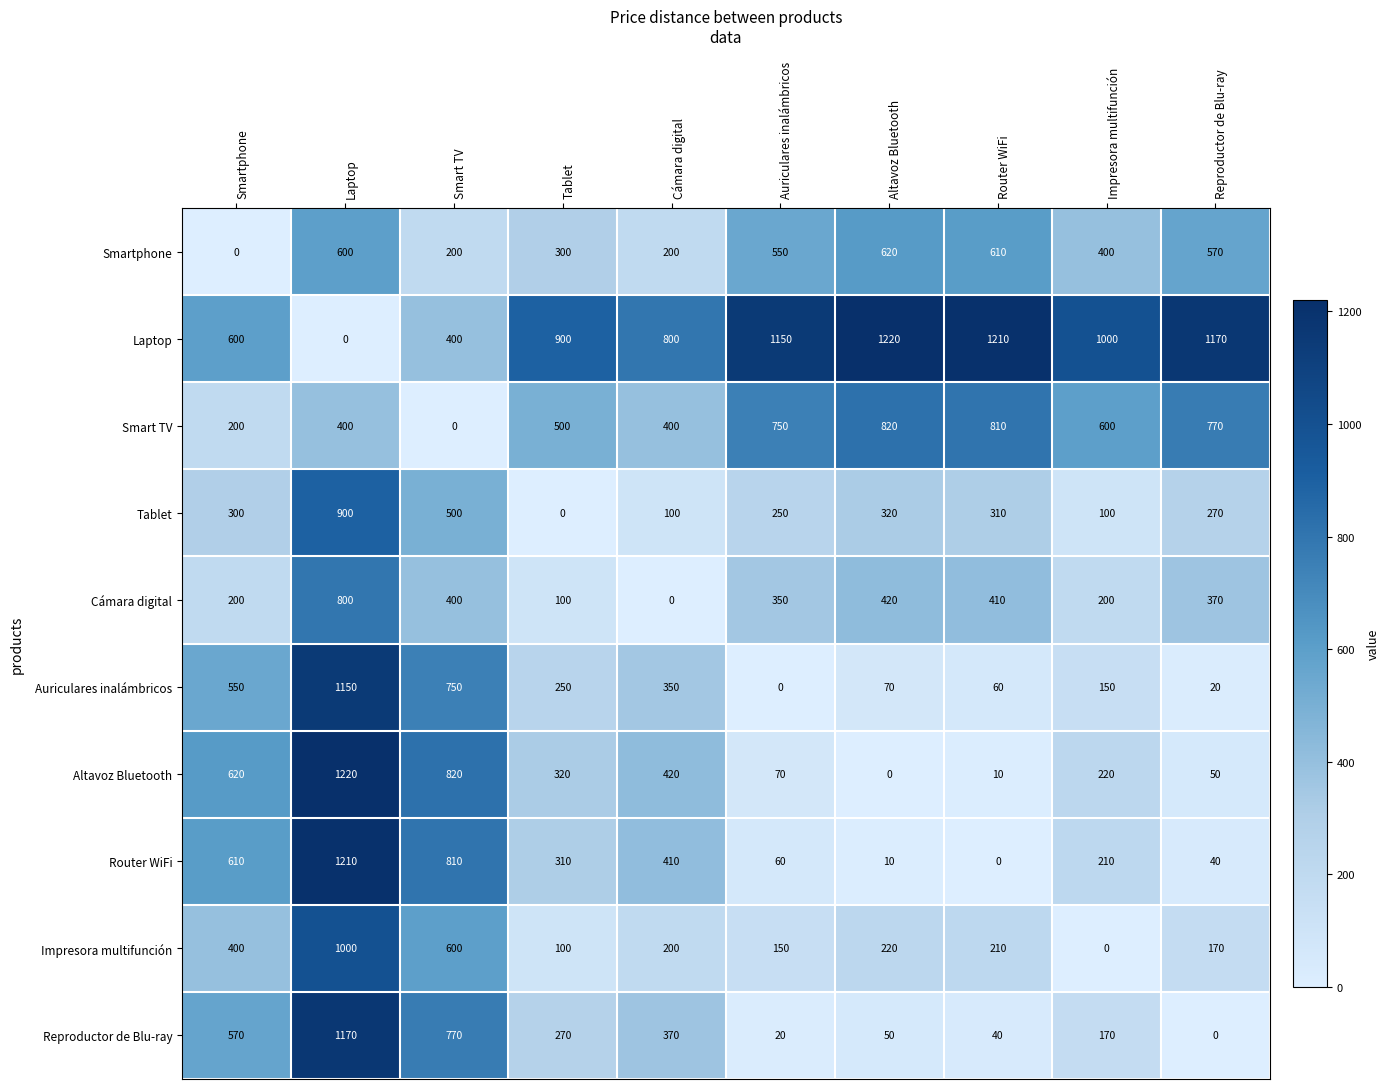

The value of Router WiFi at Reproductor de Blu-ray is 65. True or false?

False